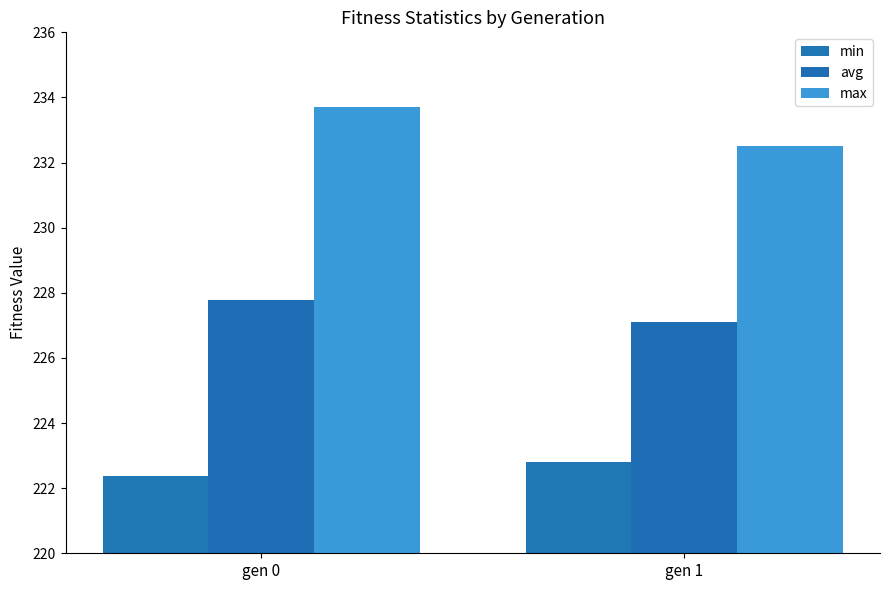

How many bars are there in each group?

3